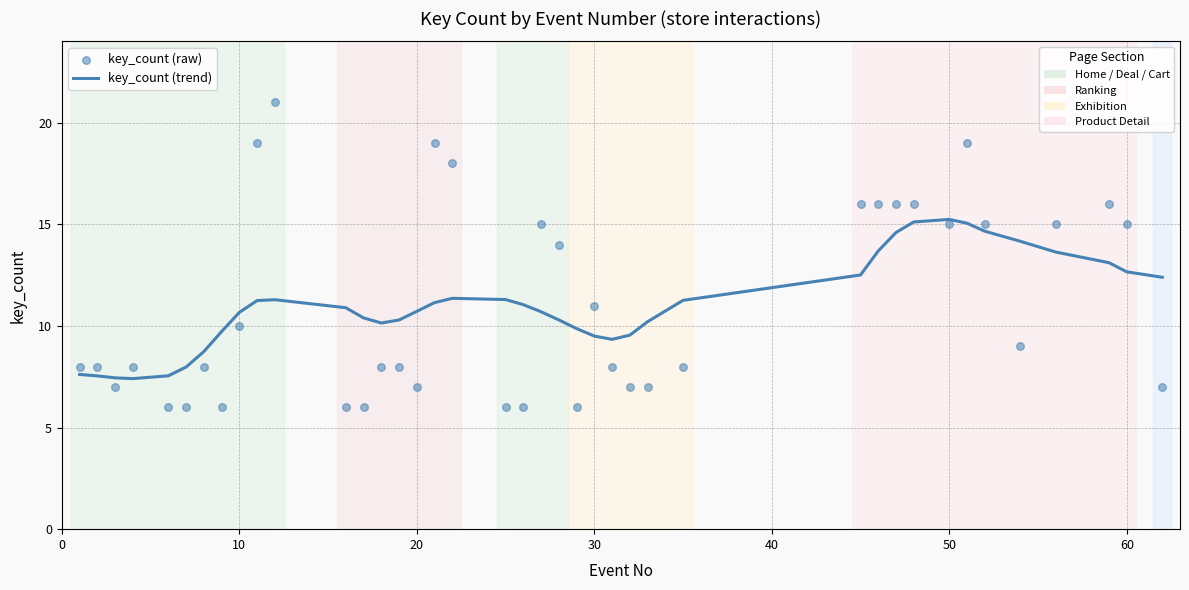

Which series has the widest spread of Y values?

key_count (raw)